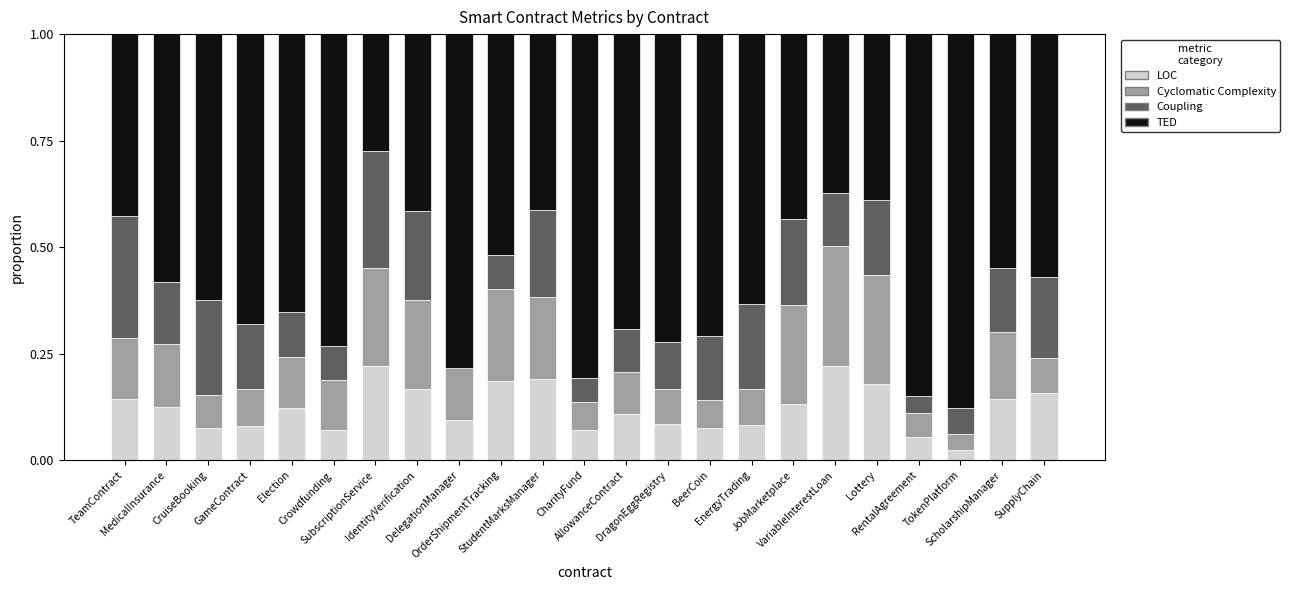

Are the bars grouped side by side (vs. stacked)?

No